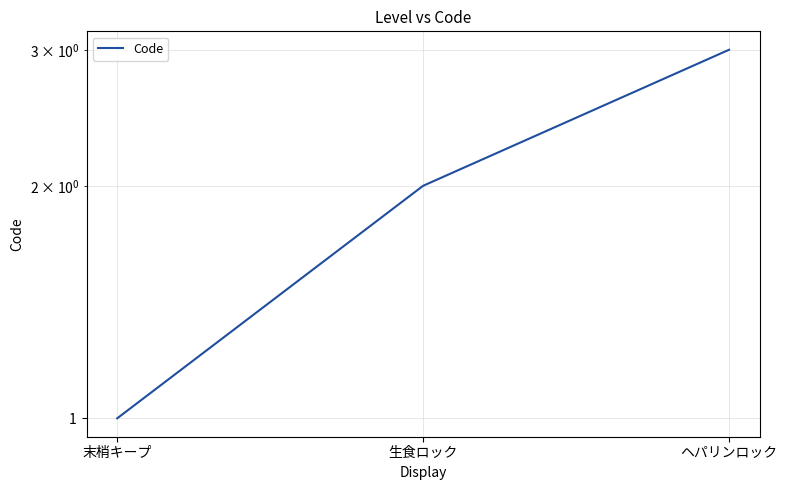

Rank the categories by value from lowest to highest.

末梢キープ, 生食ロック, ヘパリンロック